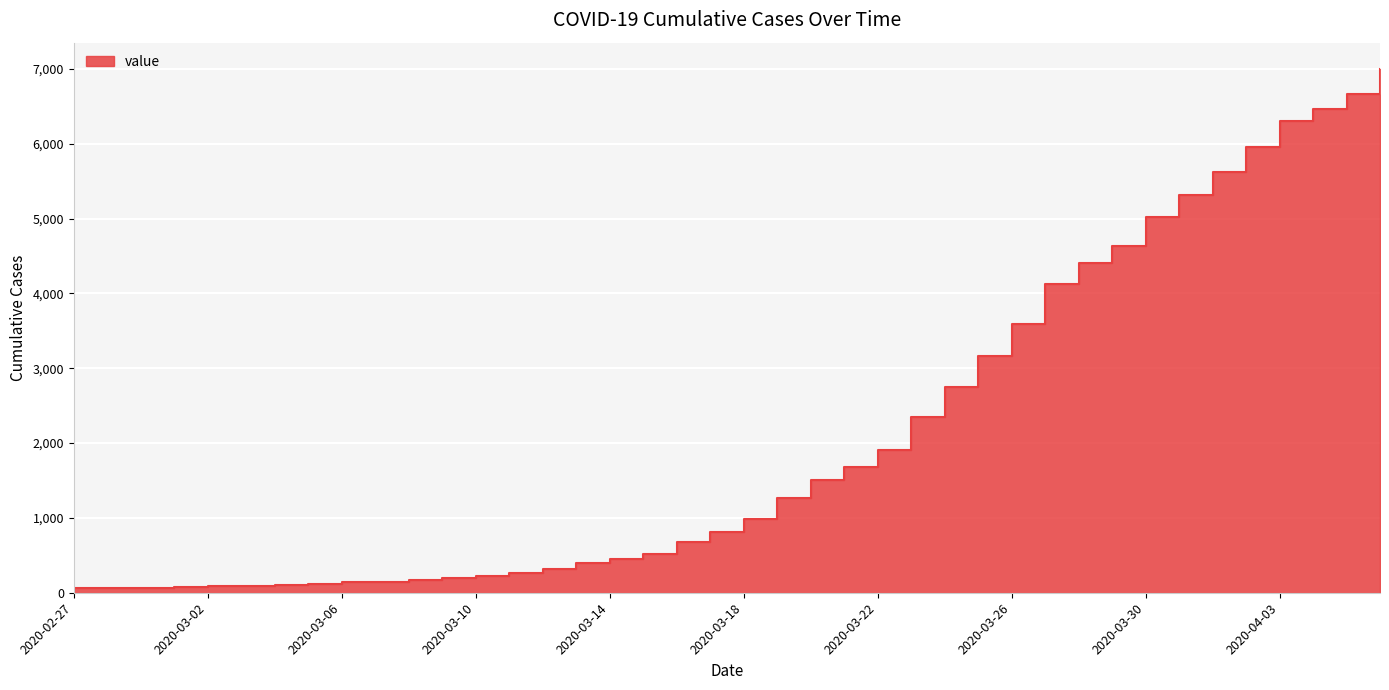

How many series are shown in this chart?

1